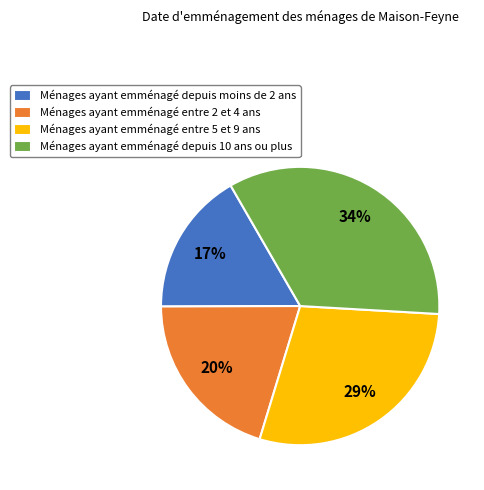

Between Ménages ayant emménagé depuis moins de 2 ans and Ménages ayant emménagé entre 2 et 4 ans, which is larger?

Ménages ayant emménagé entre 2 et 4 ans